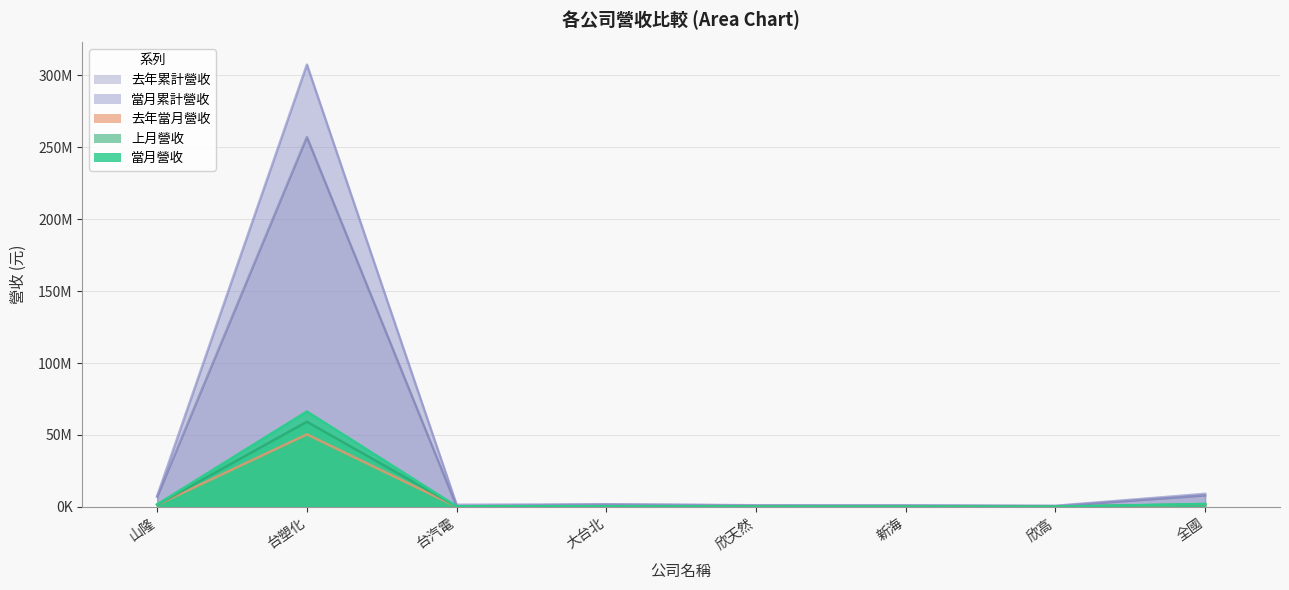

What is the label of the 4th point from the left?

大台北